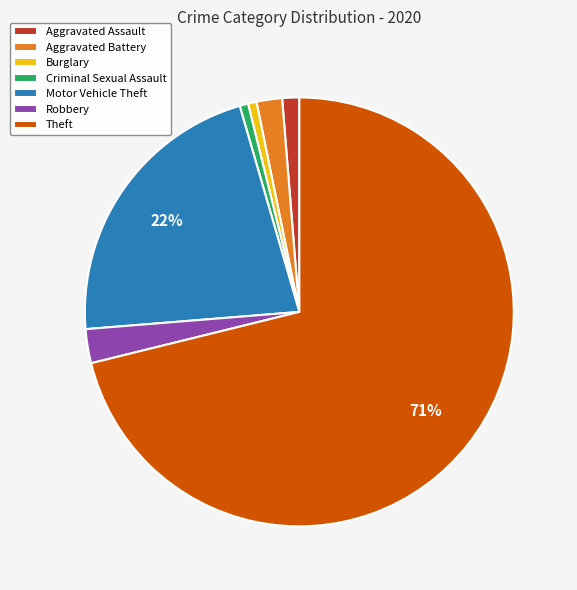

To the nearest percent, what percentage of the pie is Aggravated Battery?

2%